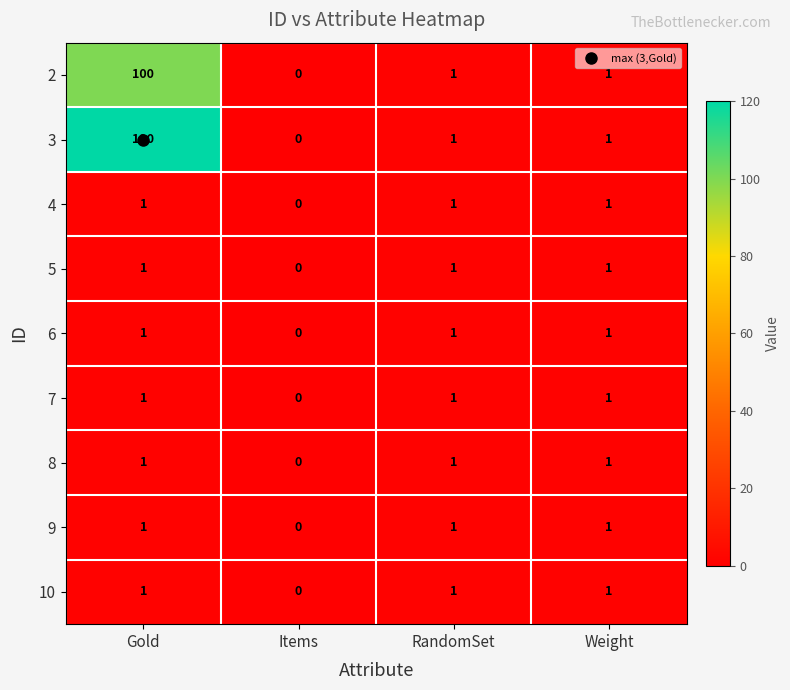

How many values in the 6 series are below 1?

1